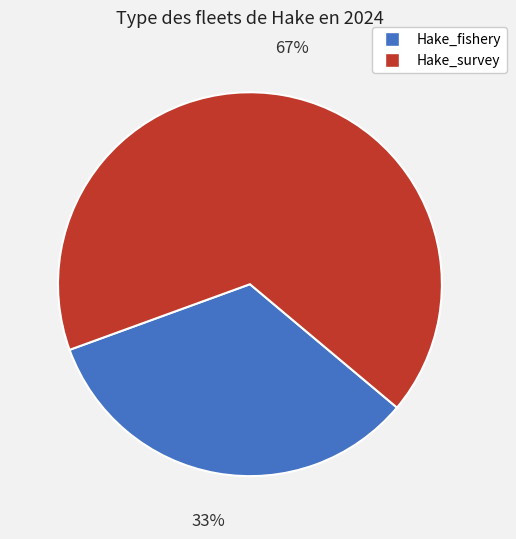

The Hake_fishery slice represents 33% of the pie. True or false?

True